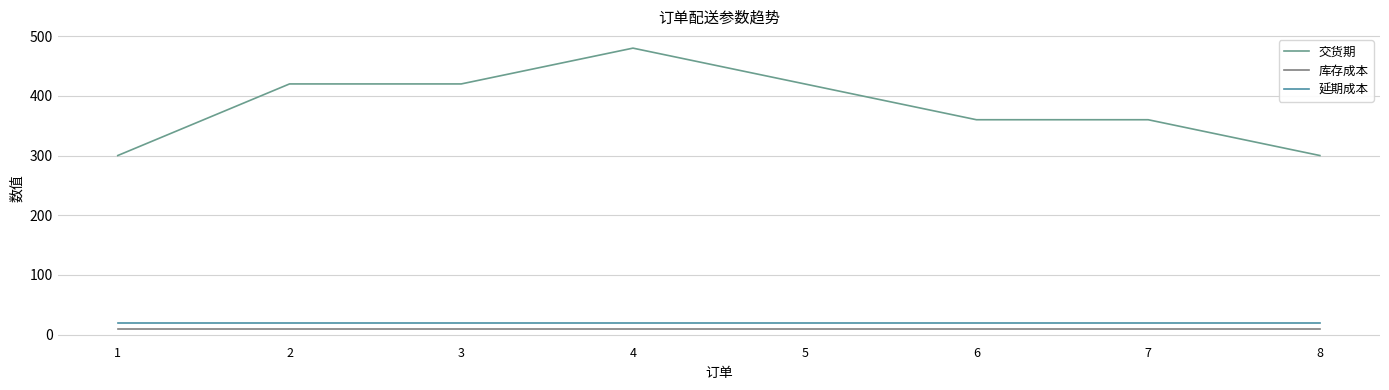

True or false: 延期成本 and 交货期 intersect in this chart.

False